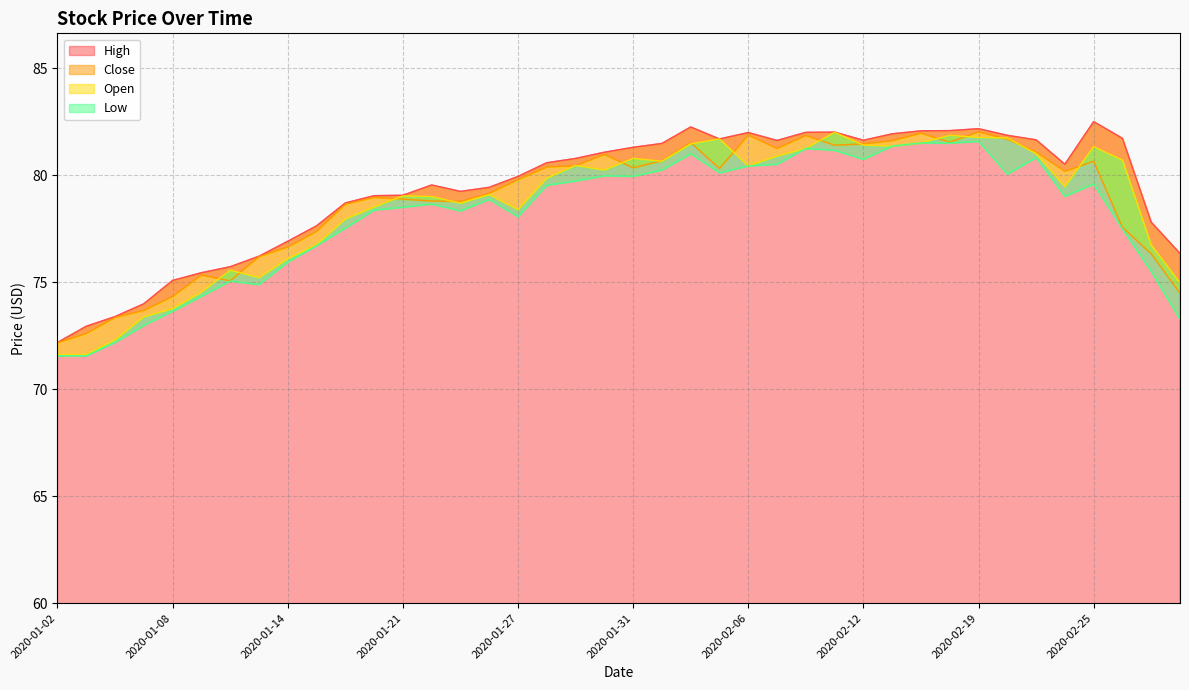

Which series changed the most between 2020-01-28 and 2020-02-10?

Low